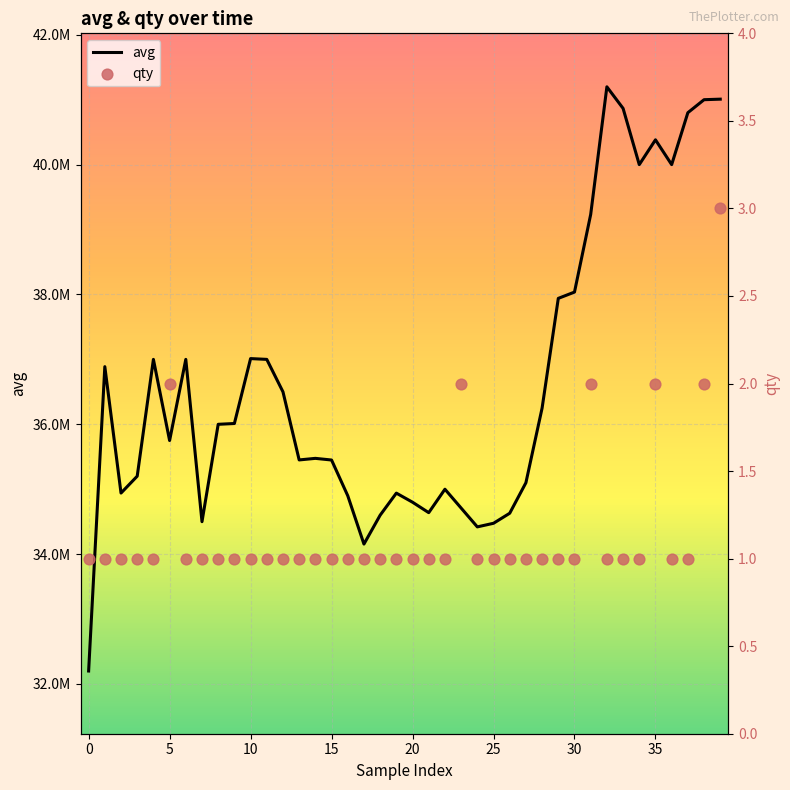

Which series reaches the maximum Y coordinate?

avg